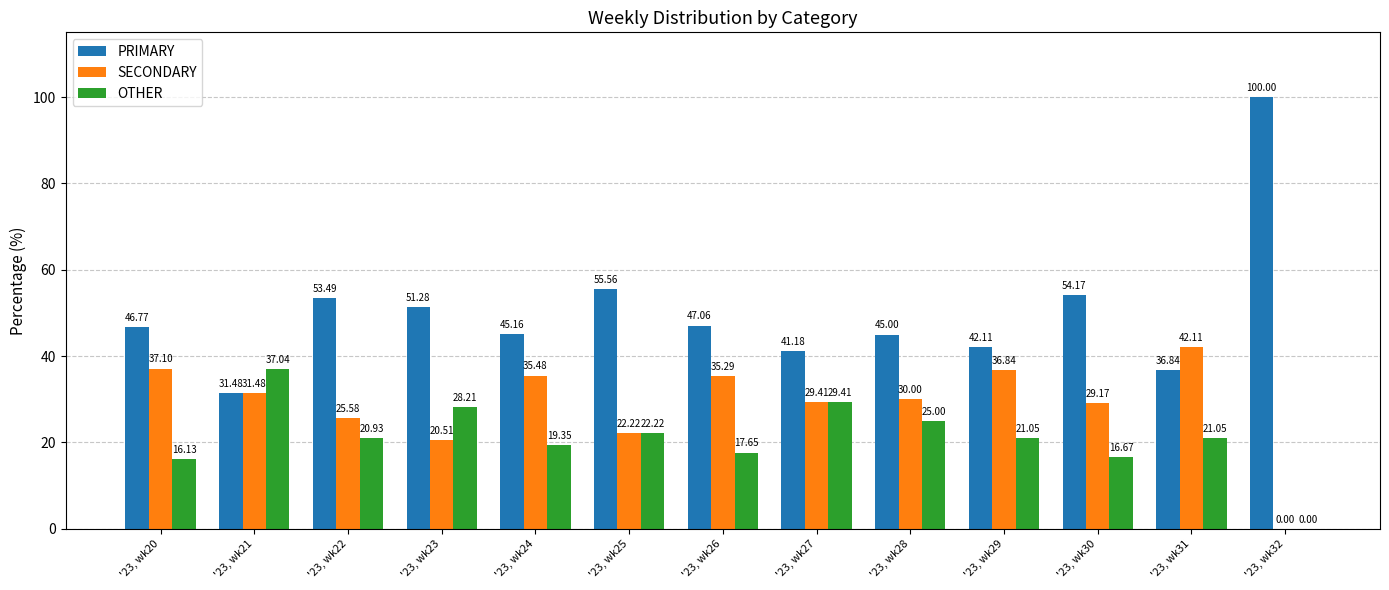

At which label does OTHER first exceed 21?

'23, wk21